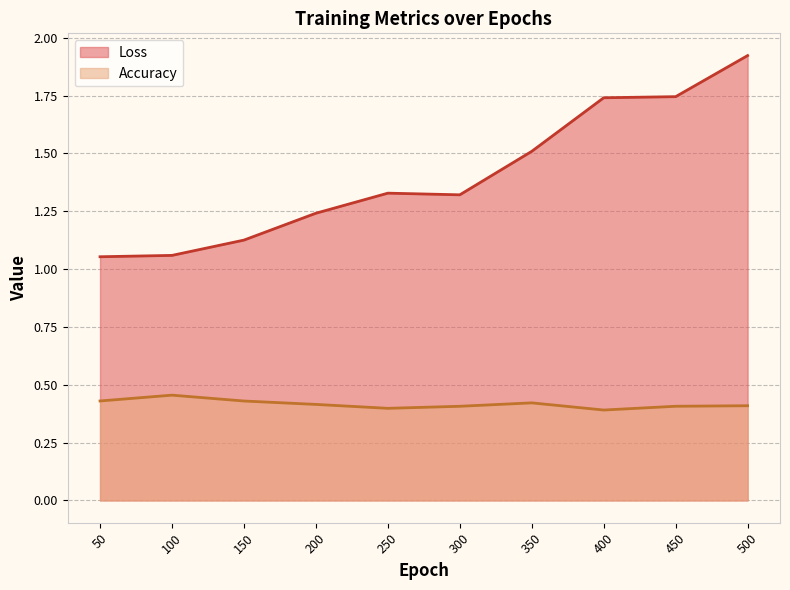

Which series changed the most between 100 and 250?

Loss